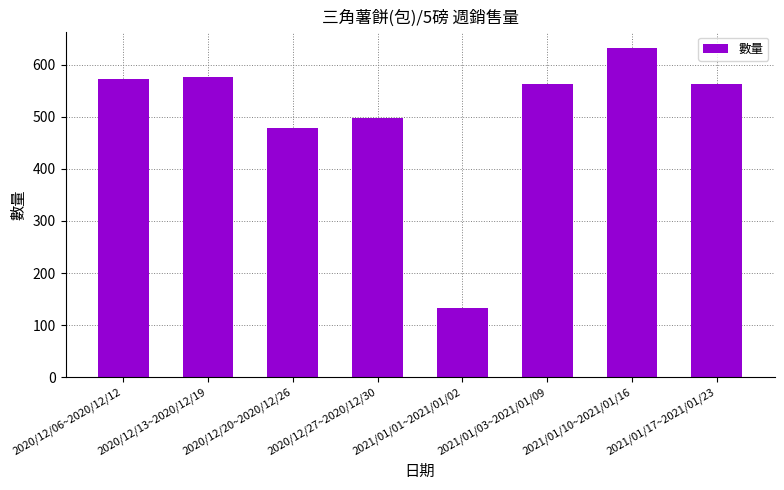

What position from the right is 2021/01/17~2021/01/23?

1